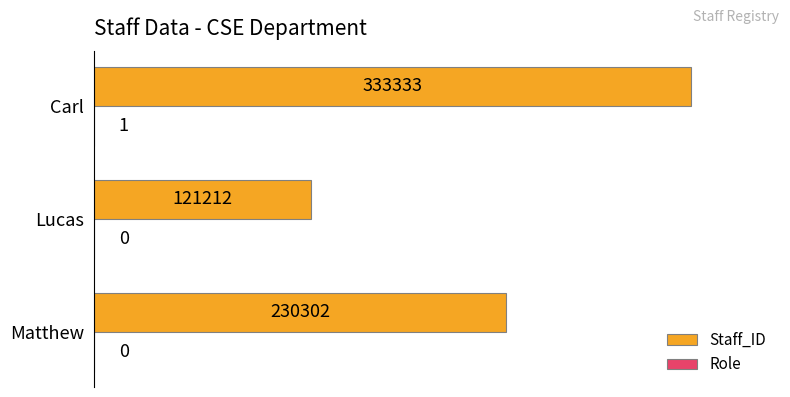

Between Lucas and Carl, which series saw the biggest shift?

Staff_ID